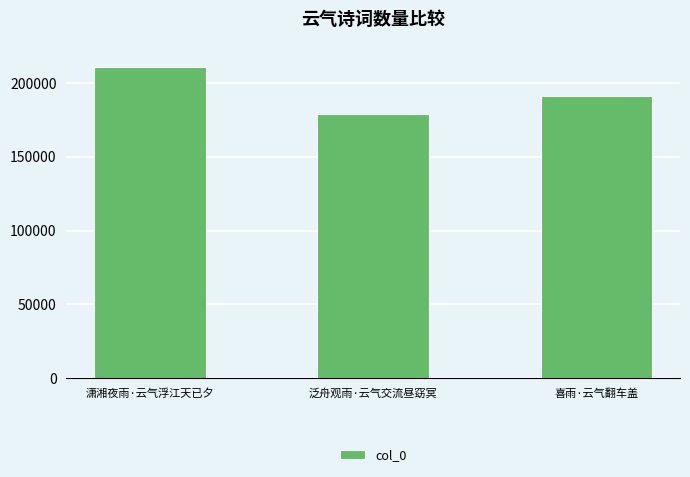

What is the difference between the values at 泛舟观雨·云气交流昼窈冥 and 喜雨·云气翻车盖?

12751